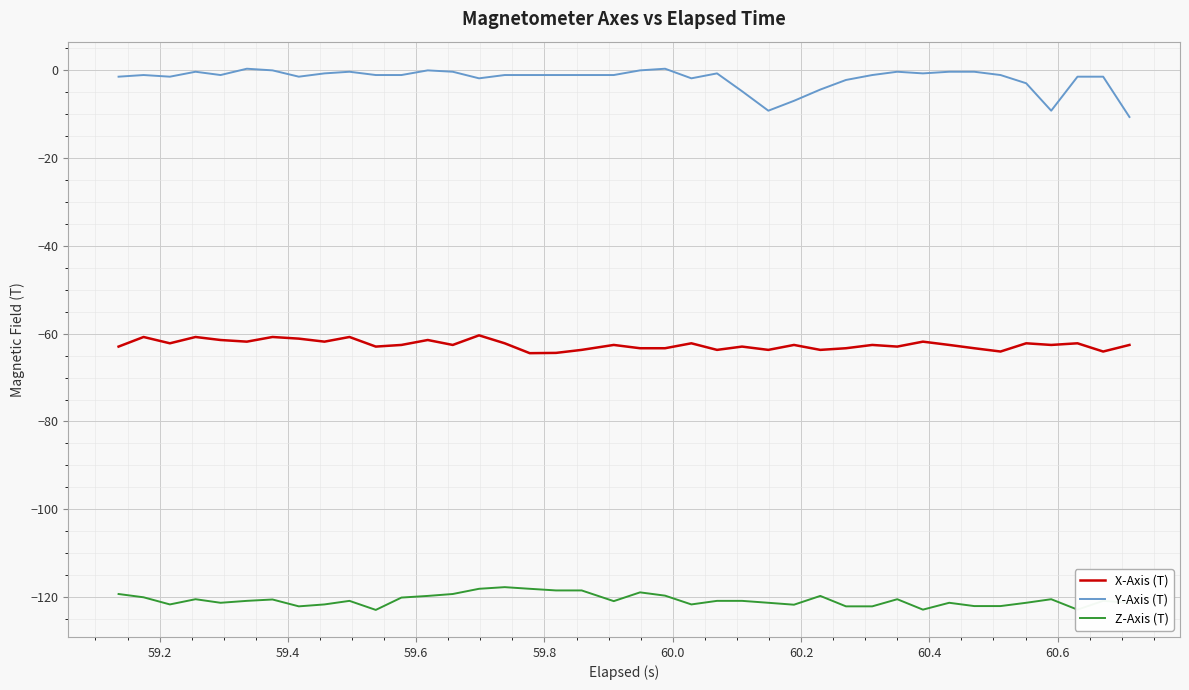

True or false: Y-Axis (T) and Z-Axis (T) cross at least once.

False